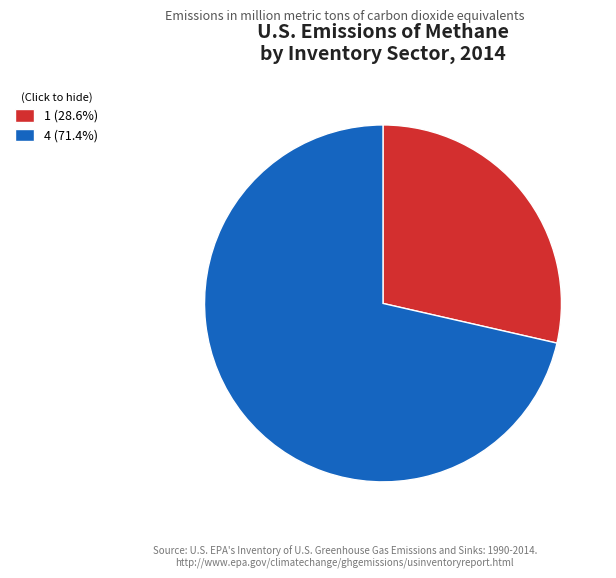

Which category accounts for the majority?

4